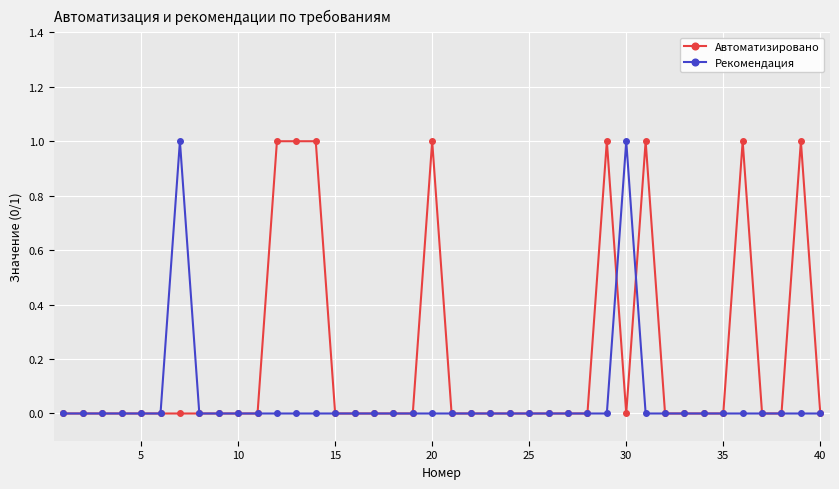

Rank the series by their average value, from highest to lowest.

Автоматизировано, Рекомендация